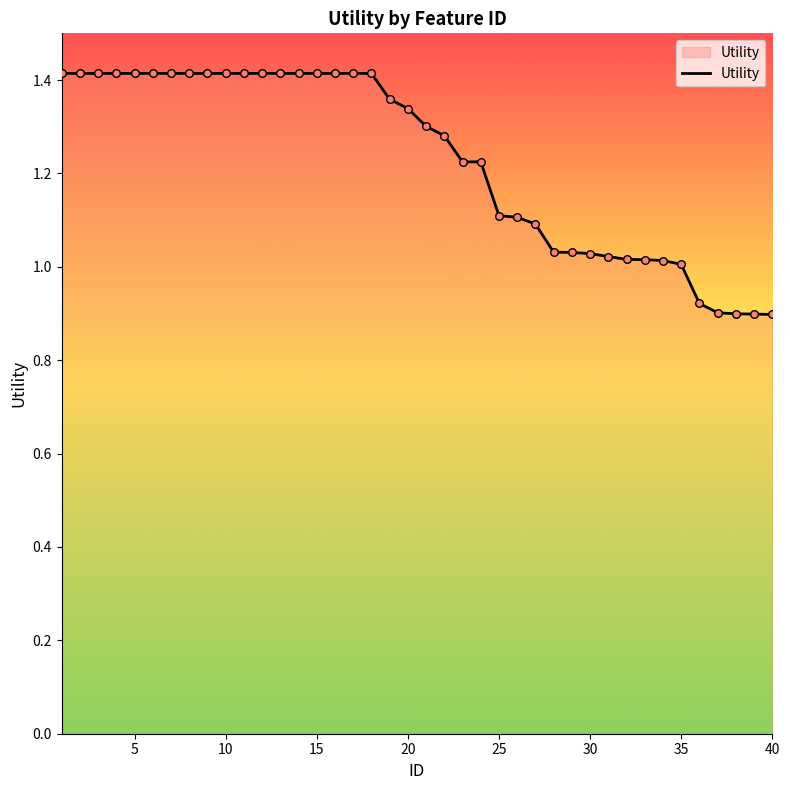

What is the difference between the maximum and minimum values?

0.5